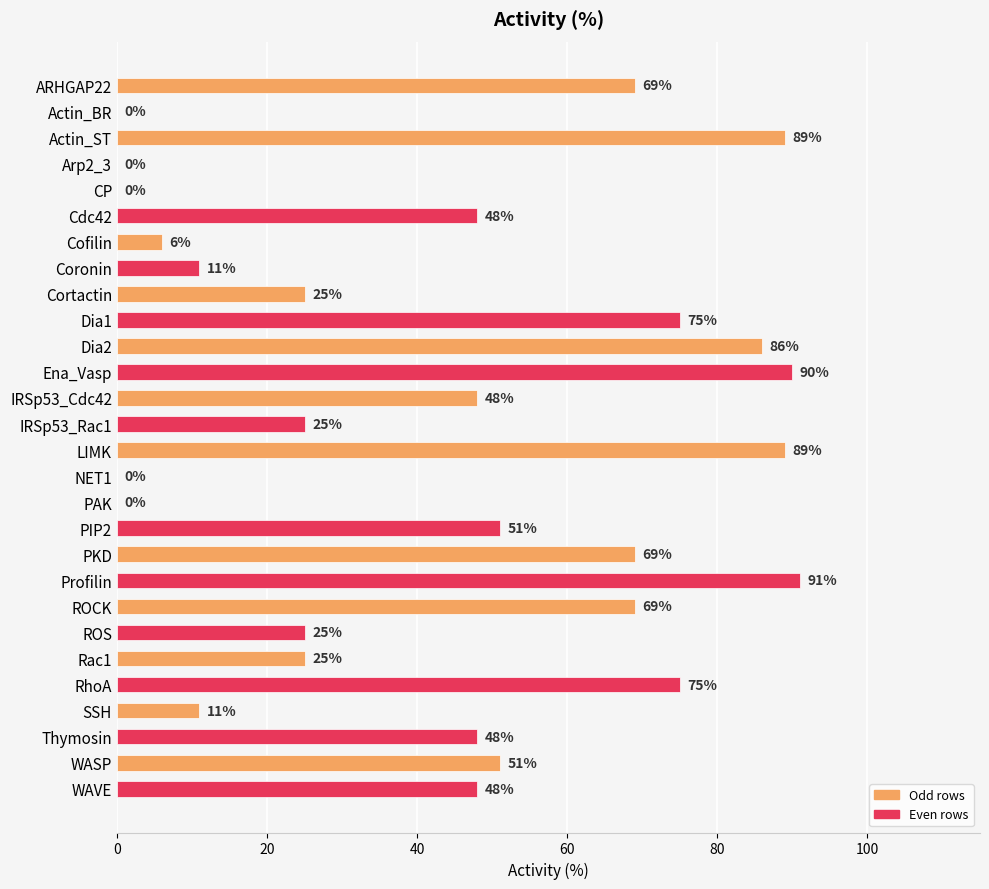

Reading top to bottom, extract all data points from this chart.

ARHGAP22=69	Actin_BR=0	Actin_ST=89	Arp2_3=0	CP=0	Cdc42=48	Cofilin=6	Coronin=11	Cortactin=25	Dia1=75	Dia2=86	Ena_Vasp=90	IRSp53_Cdc42=48	IRSp53_Rac1=25	LIMK=89	NET1=0	PAK=0	PIP2=51	PKD=69	Profilin=91	ROCK=69	ROS=25	Rac1=25	RhoA=75	SSH=11	Thymosin=48	WASP=51	WAVE=48